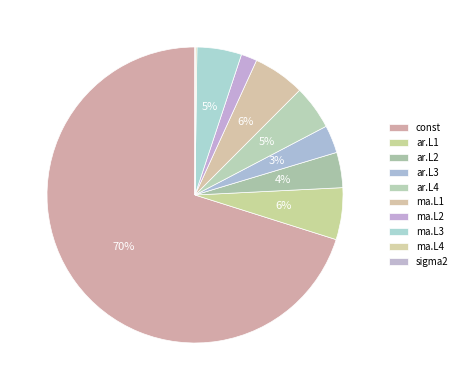

What is the largest slice in the pie chart?

const